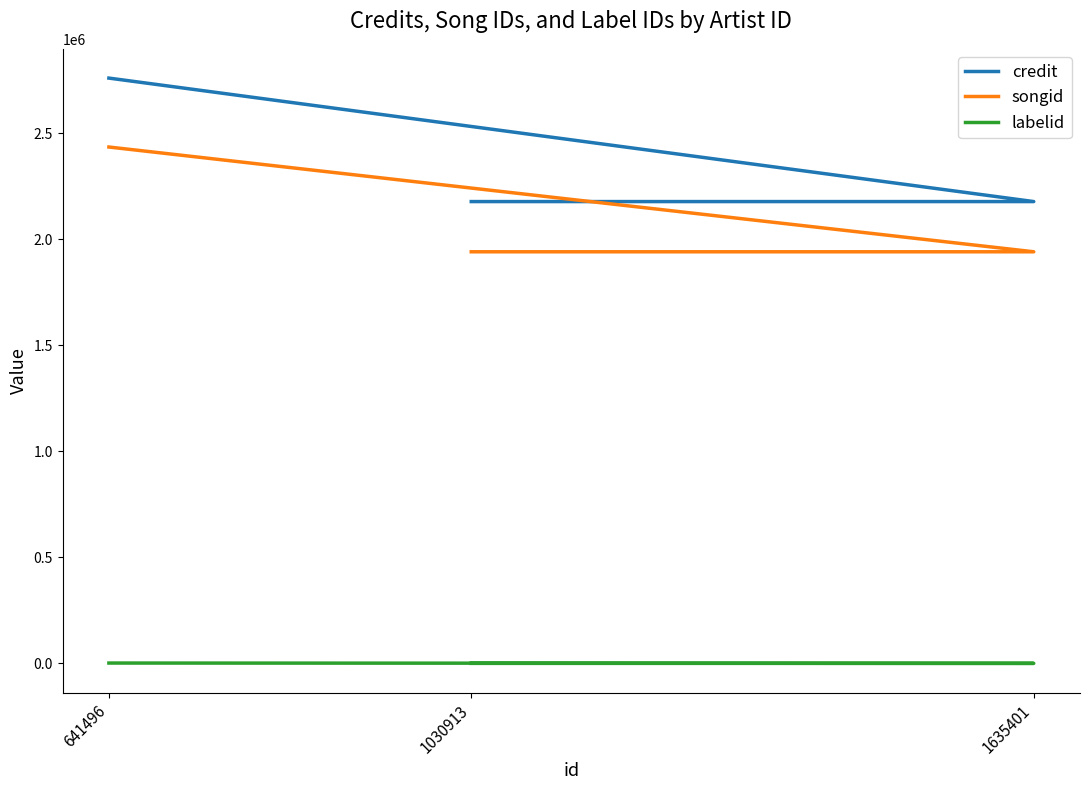

At how many categories does at least one series exceed 220875?

3